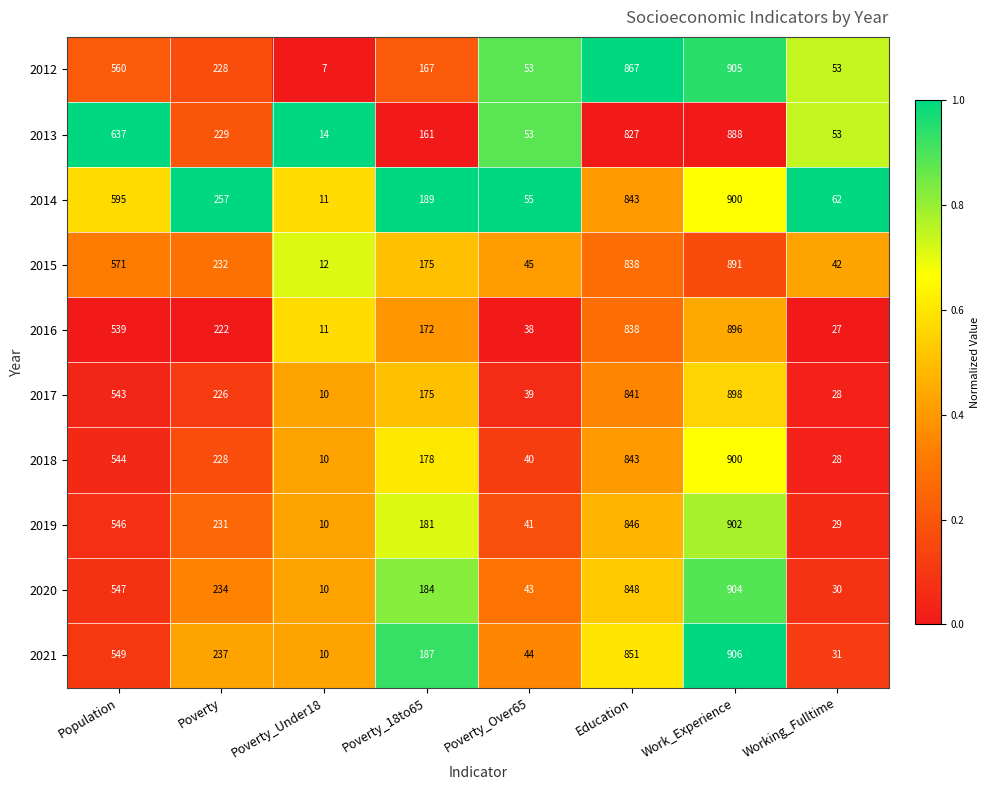

List the labels in order of 2017 value, largest first.

Work_Experience, Education, Population, Poverty, Poverty_18to65, Poverty_Over65, Working_Fulltime, Poverty_Under18